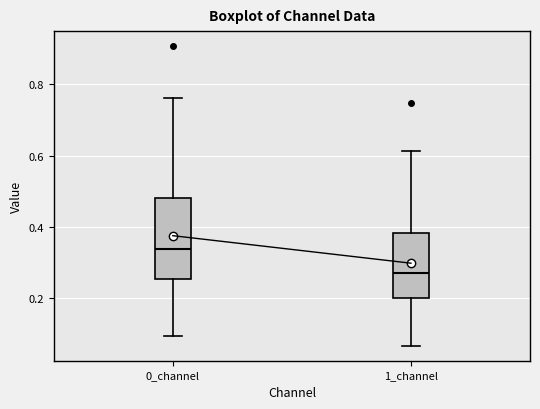

Which box has the lowest median line?

1_channel